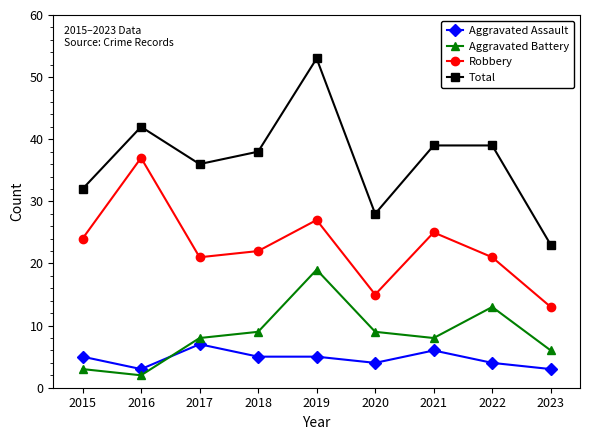

What is the sum of all Aggravated Assault values?

42